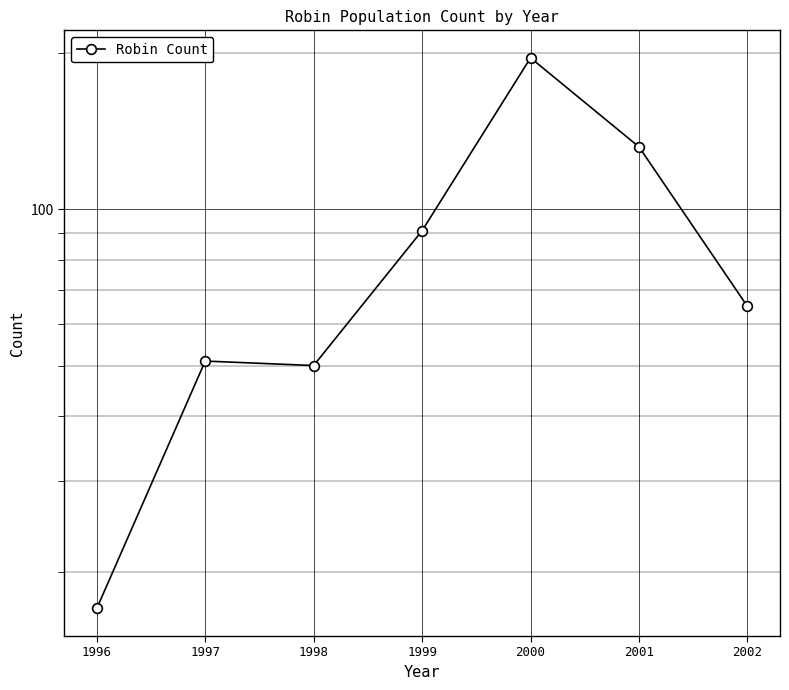

How many lines are shown in the chart?

1